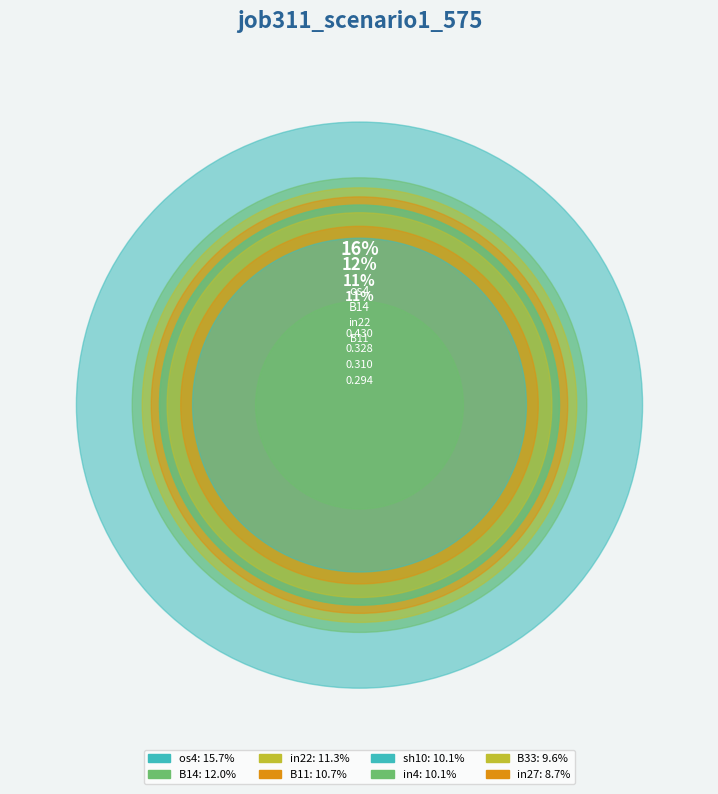

To the nearest percent, what is the difference between the B33 and B51 slice percentages?

6%